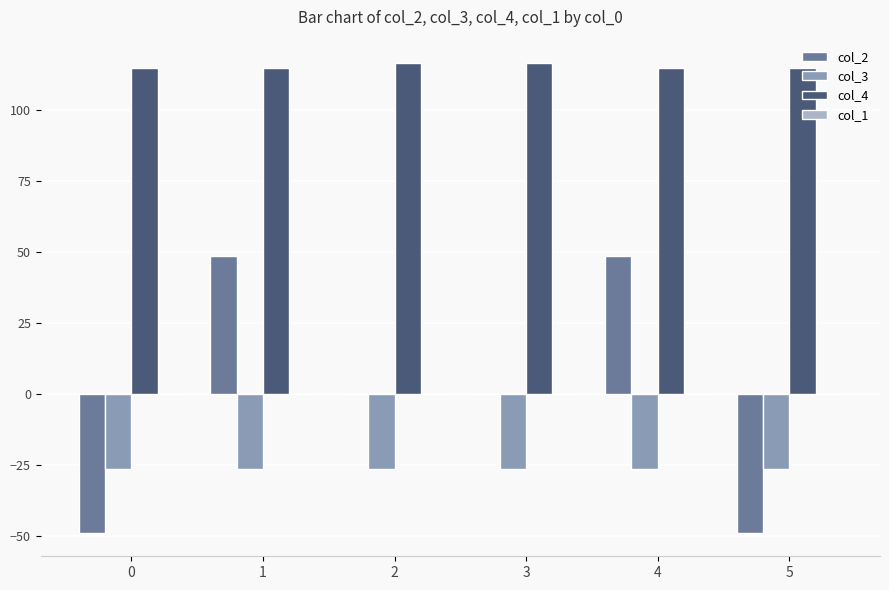

How many groups of bars are there?

6